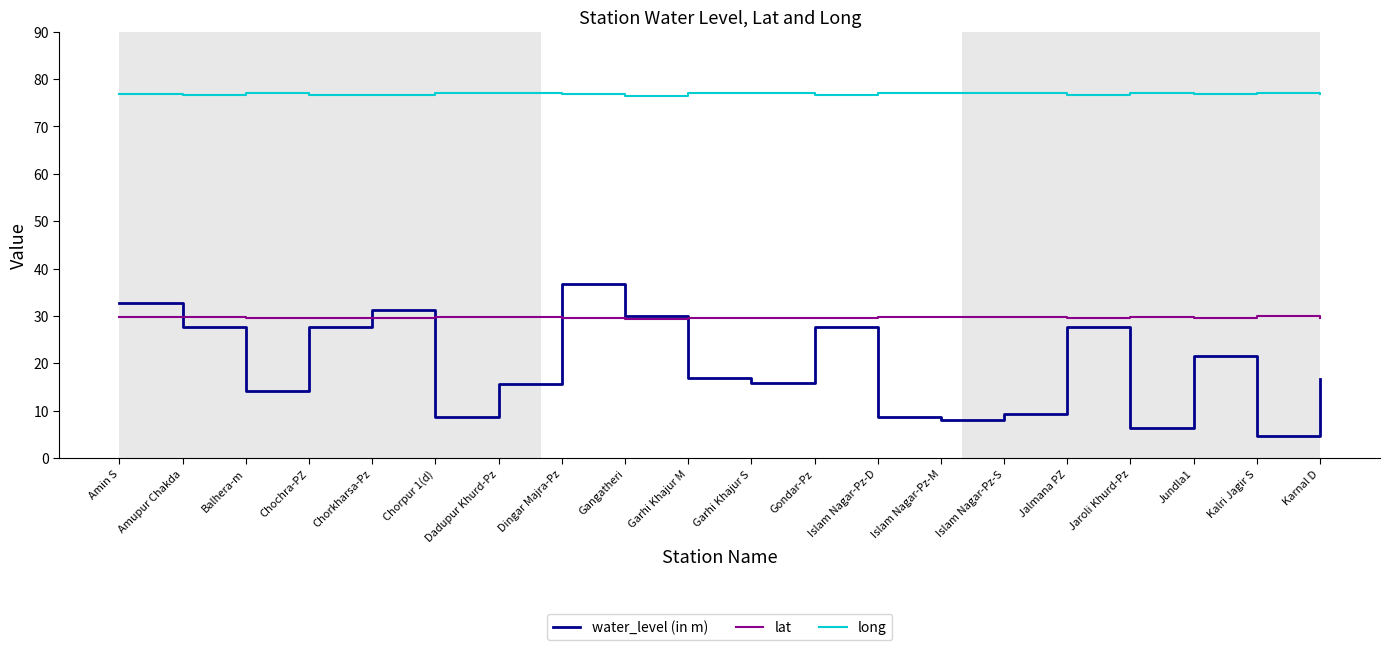

True or false: water_level (in m) has a value of 16.9 at Garhi Khajur M.

True